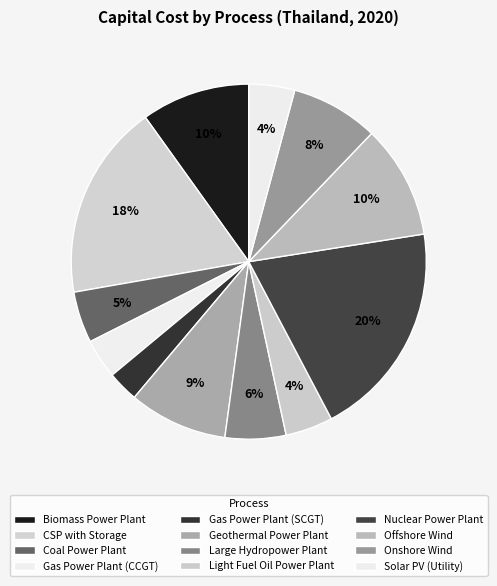

Rank the categories by value from lowest to highest.

Gas Power Plant (SCGT), Gas Power Plant (CCGT), Solar PV (Utility), Light Fuel Oil Power Plant, Coal Power Plant, Large Hydropower Plant, Onshore Wind, Geothermal Power Plant, Biomass Power Plant, Offshore Wind, CSP with Storage, Nuclear Power Plant